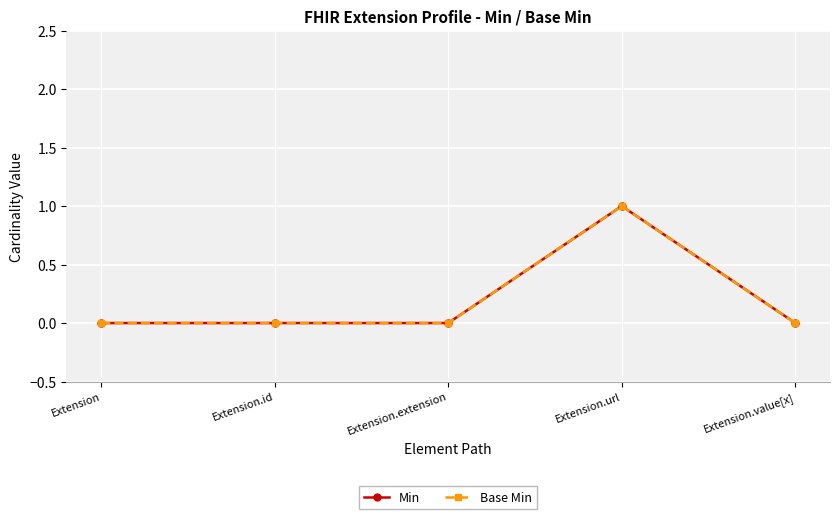

List the labels in order of Min value, smallest first.

Extension, Extension.id, Extension.extension, Extension.value[x], Extension.url